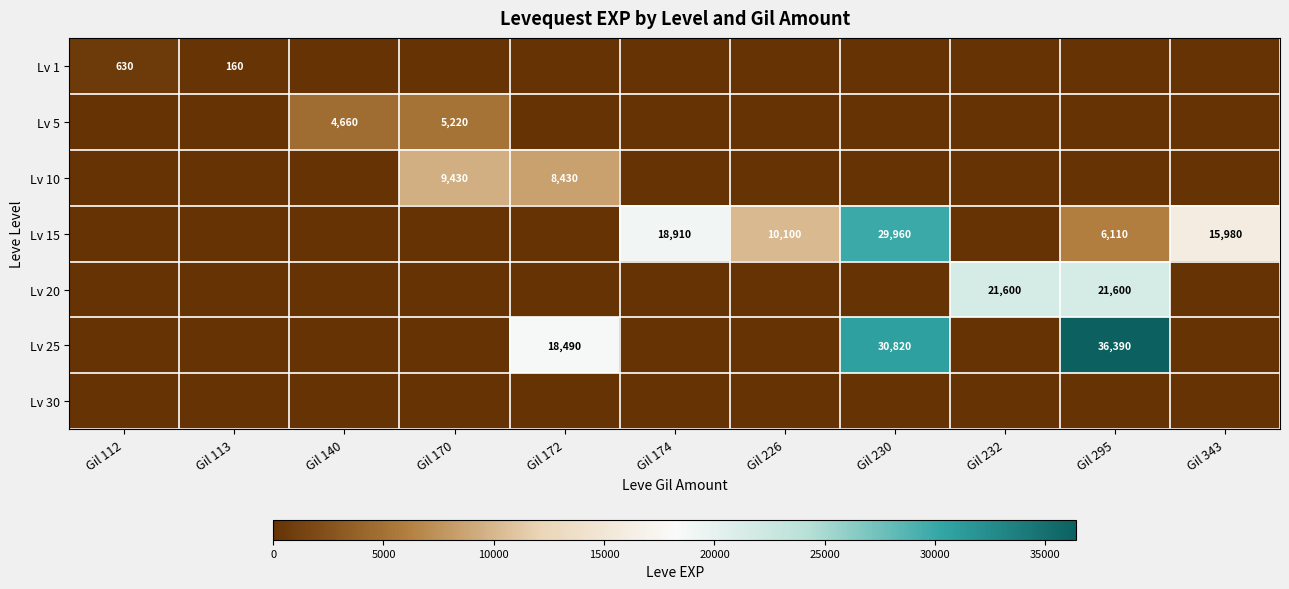

Is it true that Lv 20 equals 21600 at Gil 232?

True